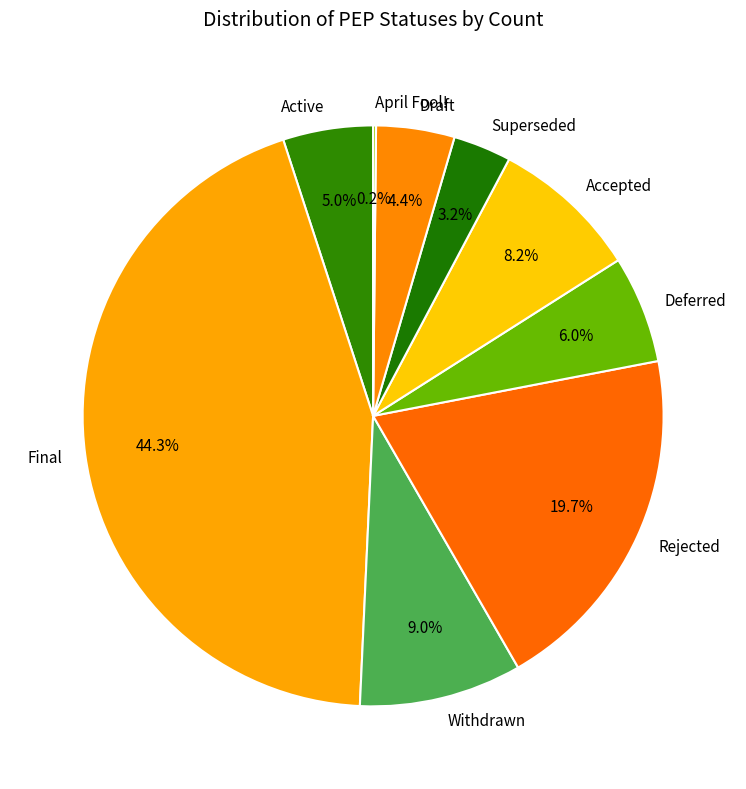

How much of the chart is everything except Draft?

95.6%